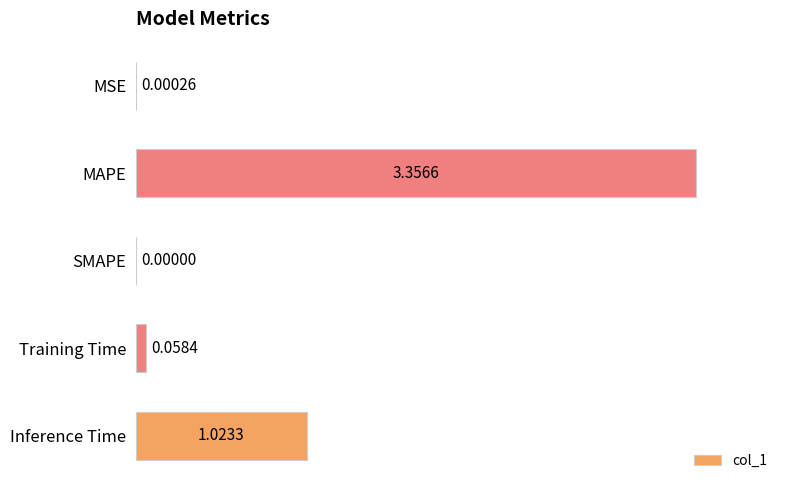

How many values are above zero?

4